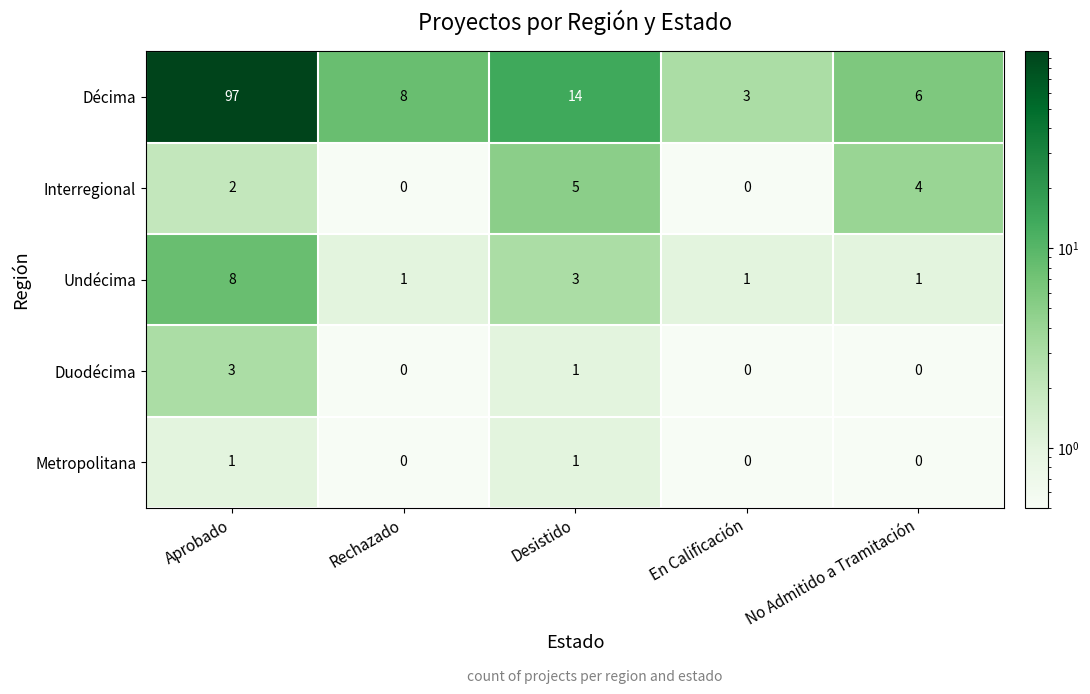

What is the sum of the Interregional values at Desistido and Aprobado?

7